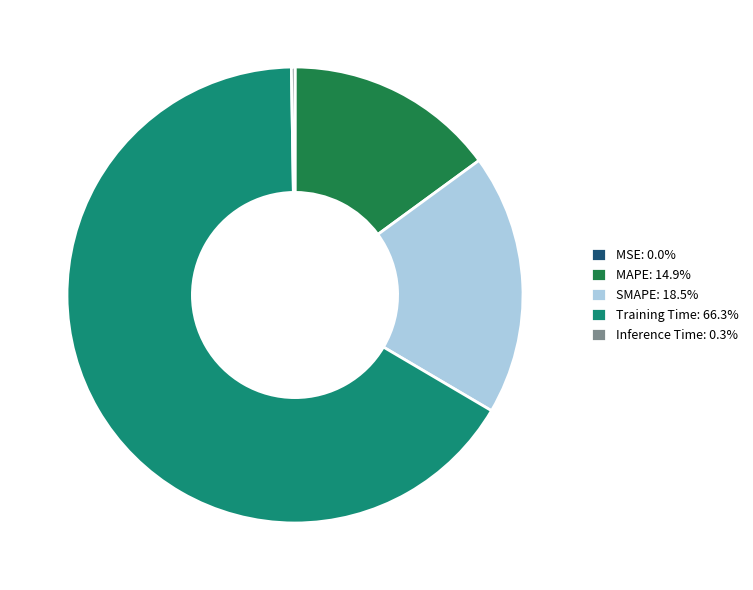

Does any single category account for the majority?

Yes